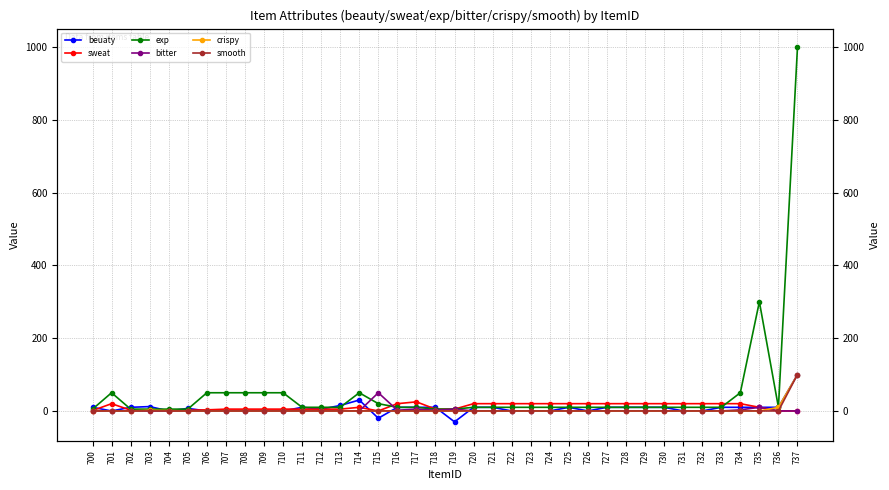

Which series ends up on top after the final intersection of bitter and sweat?

sweat